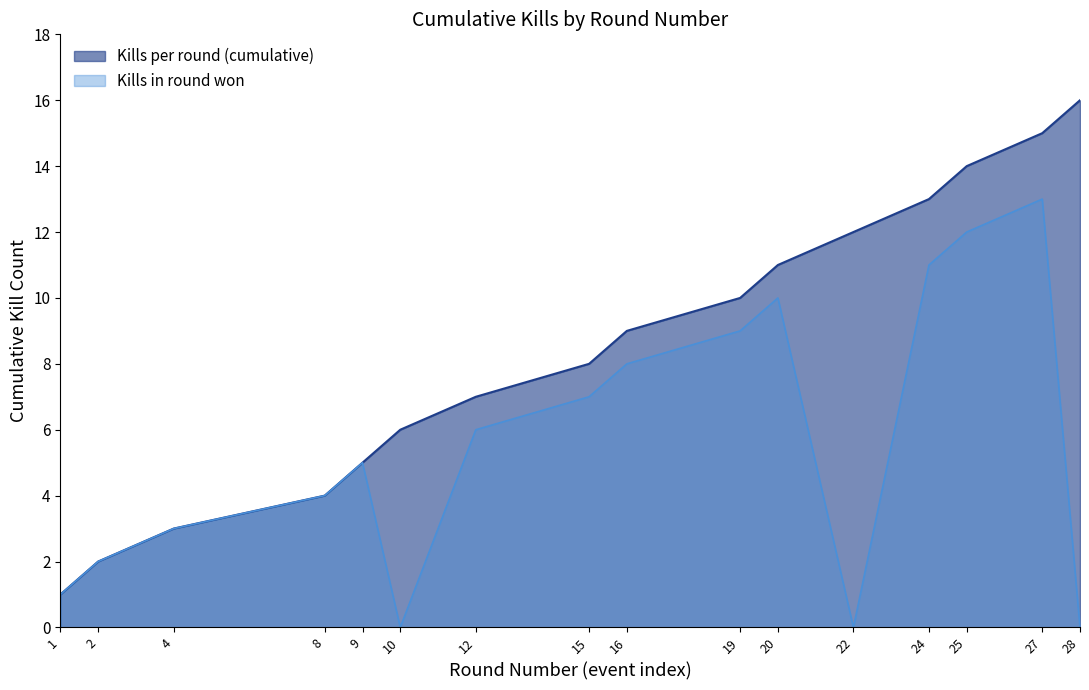

What is the difference between the Kills per round (cumulative) values at 2 and 19?

8